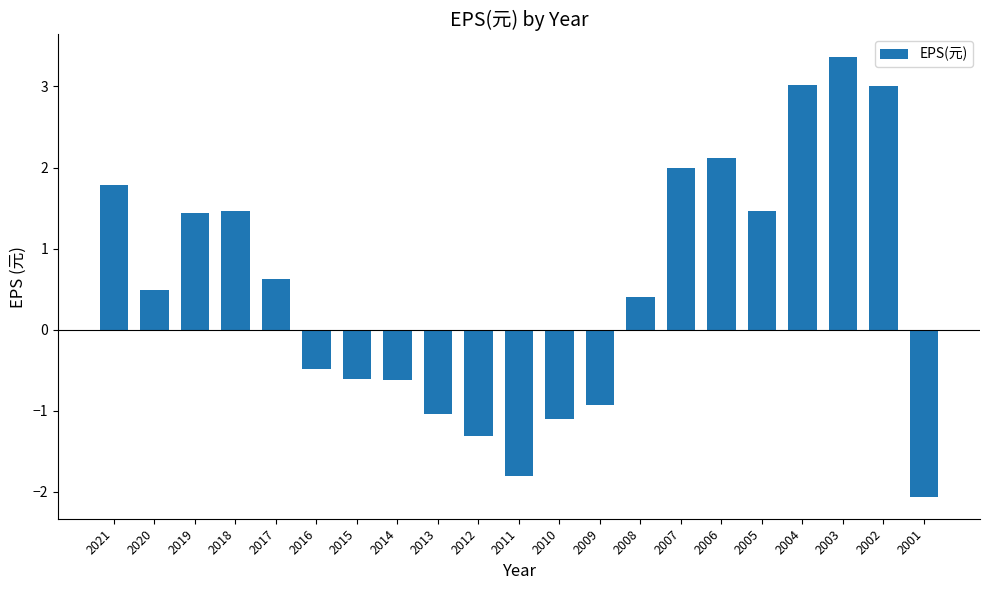

Is it true that the value at 2008 is 0.1?

False